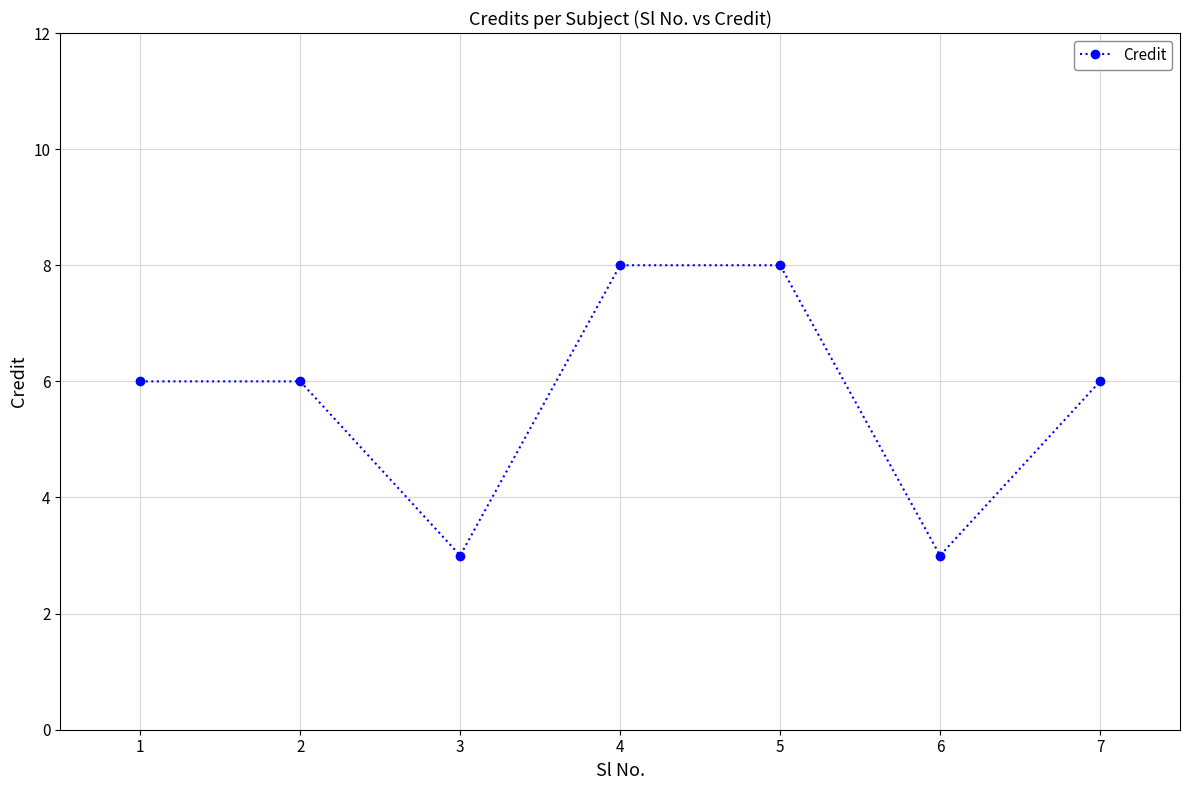

Does the chart display data point markers on the line(s)?

Yes